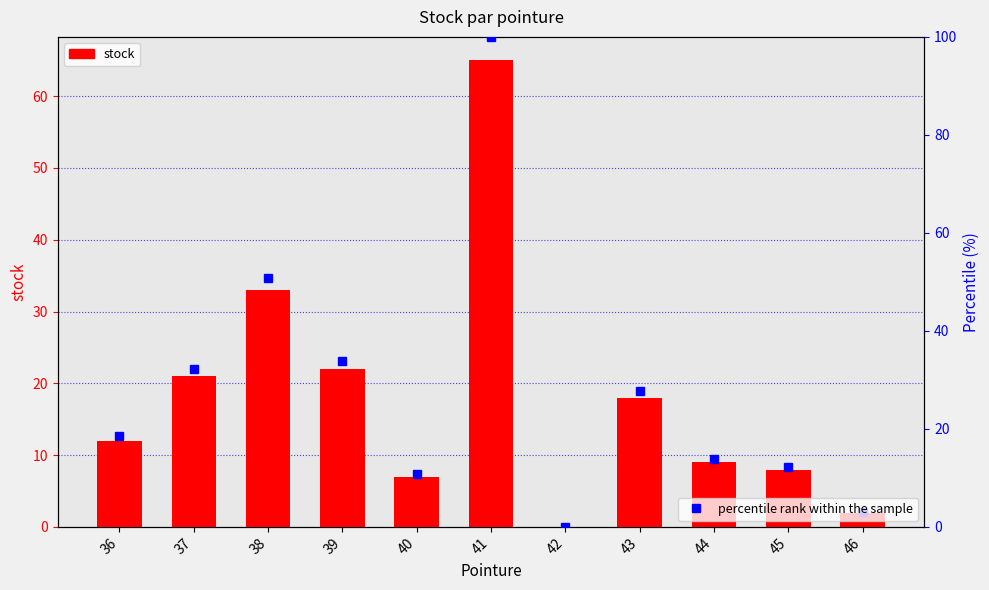

What is the value of the stock bar at the 2nd from the left?

21.0